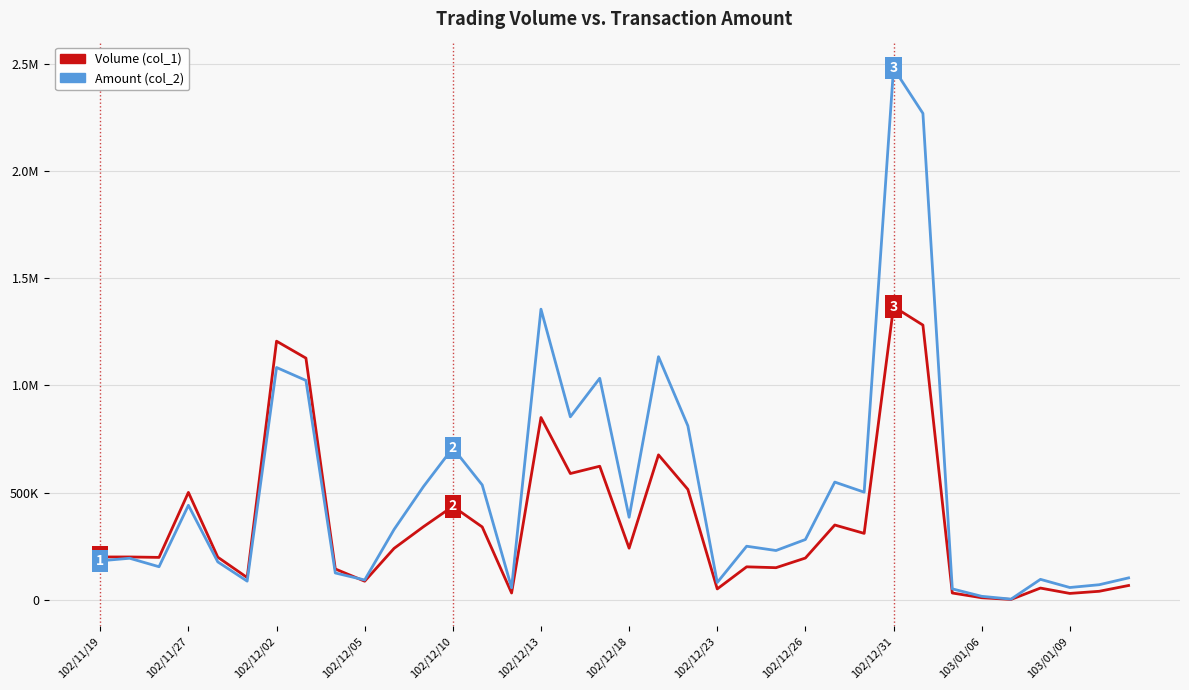

Does the chart have visible grid lines?

Yes